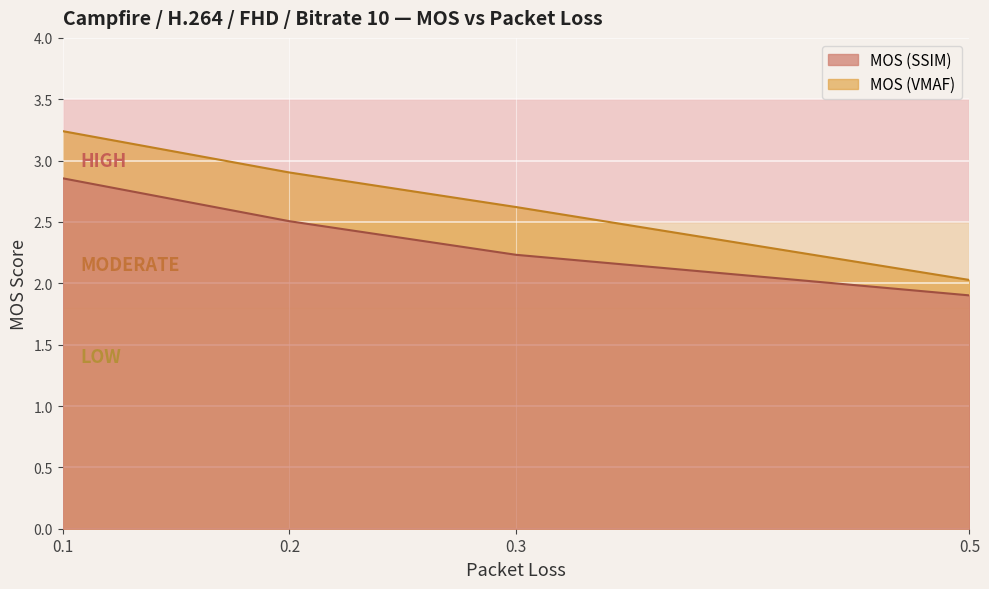

True or false: MOS (SSIM) has more than 0 points higher than both neighbors.

False